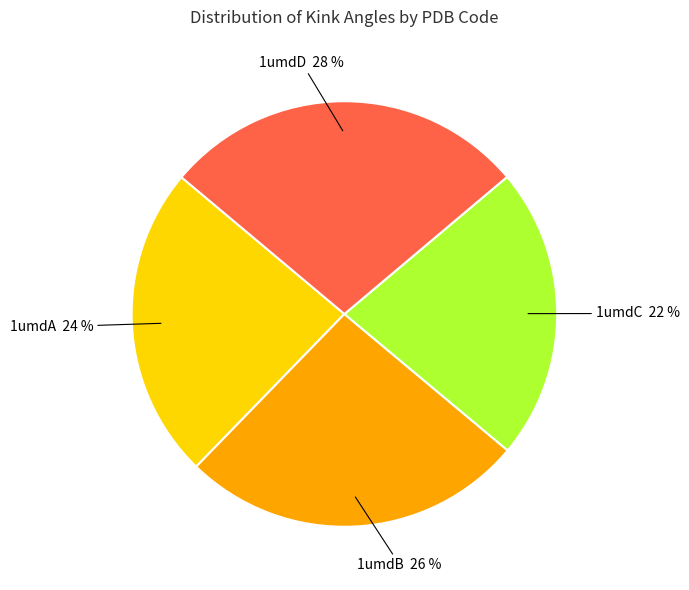

To the nearest percent, what is the difference between the 1umdB and 1umdD slice percentages?

2%